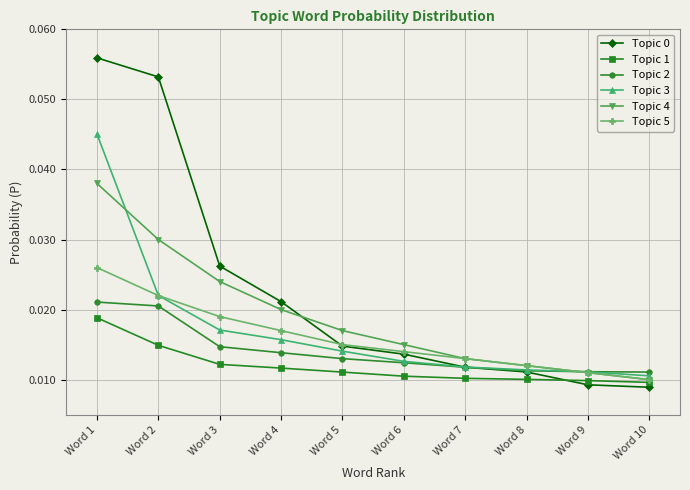

Does the chart have visible grid lines?

Yes